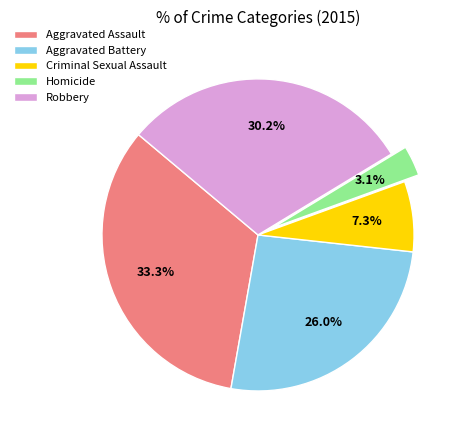

Combined, do Aggravated Assault and Homicide account for over 50%?

No